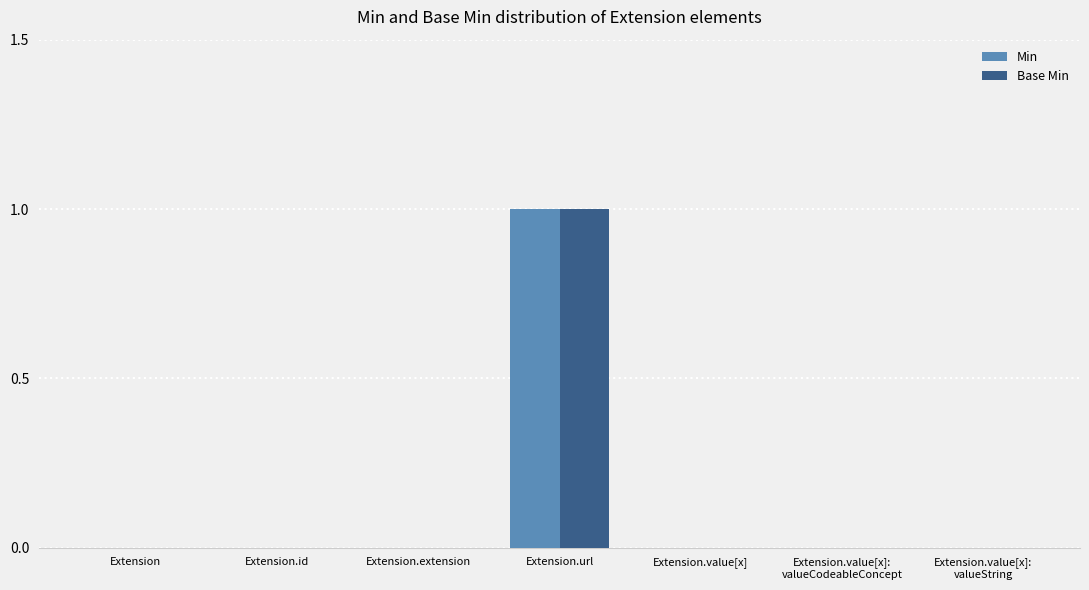

What is the maximum value shown in the chart?

1